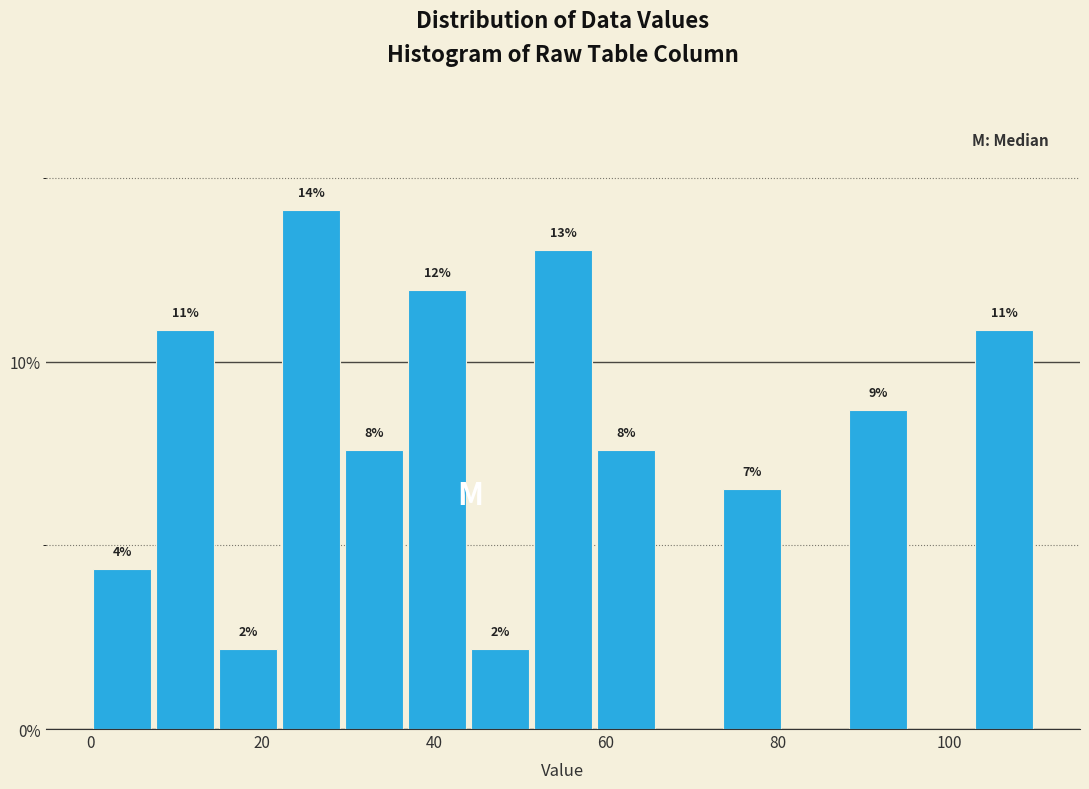

Read against the x-axis, roughly where is the centre of the tallest bar?

26